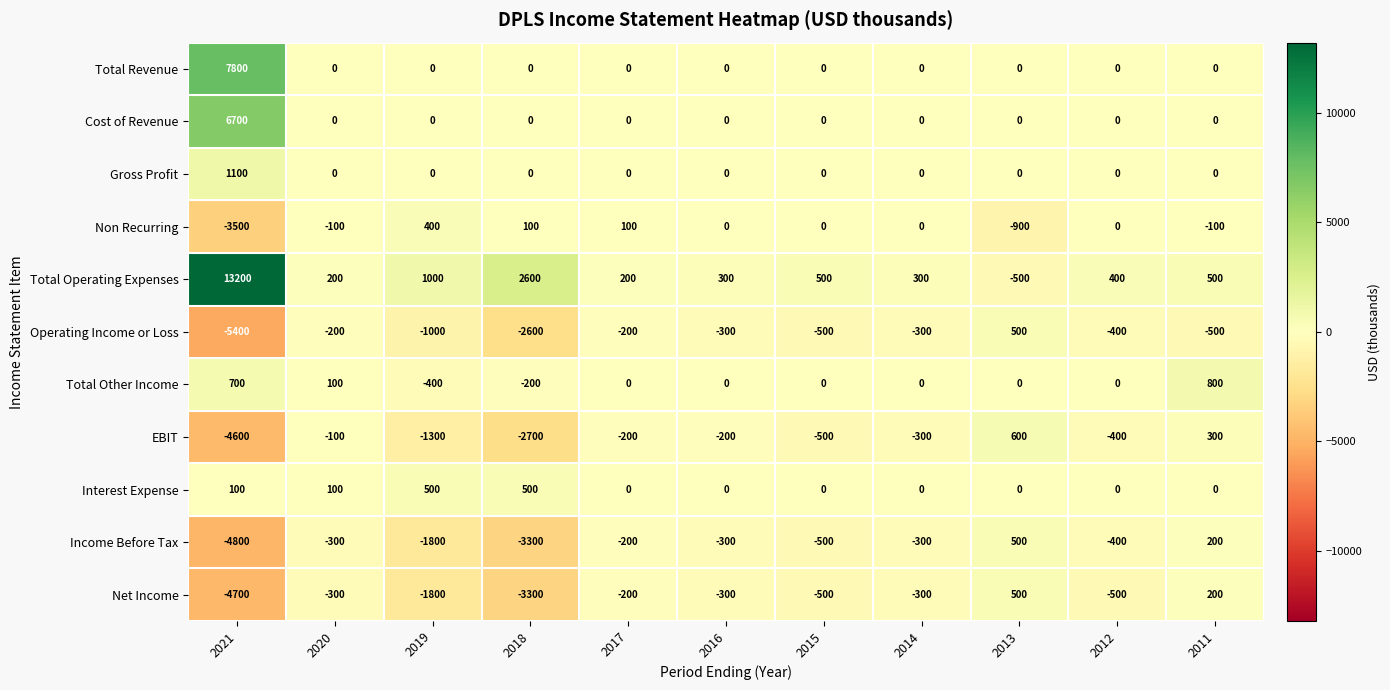

Where does the Total Operating Expenses series first go above 400?

2021